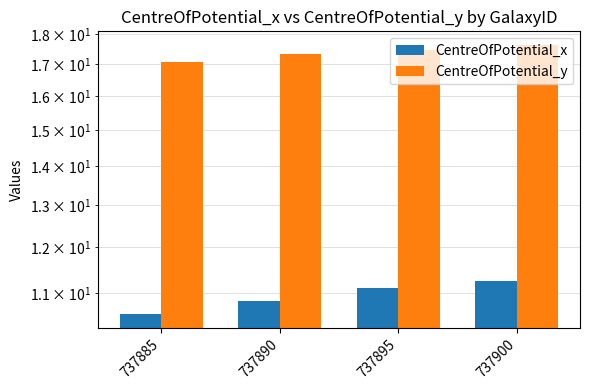

Rank the series by their average value, from lowest to highest.

CentreOfPotential_x, CentreOfPotential_y